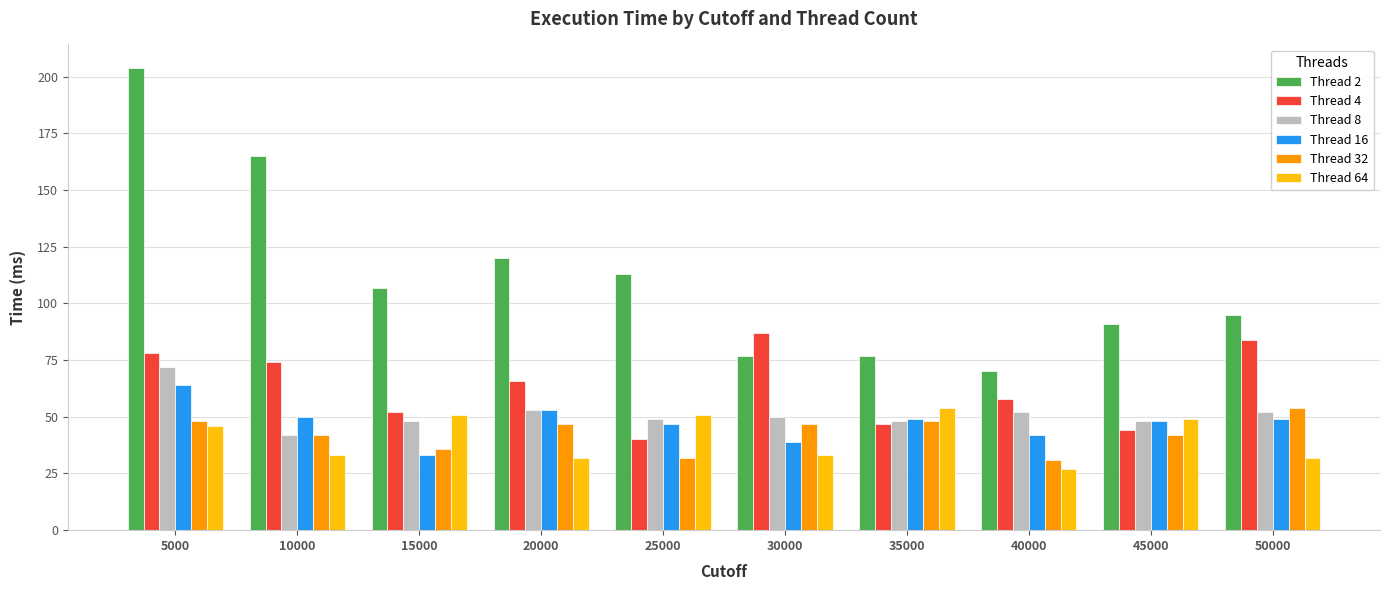

At how many categories does at least one series exceed 197?

1